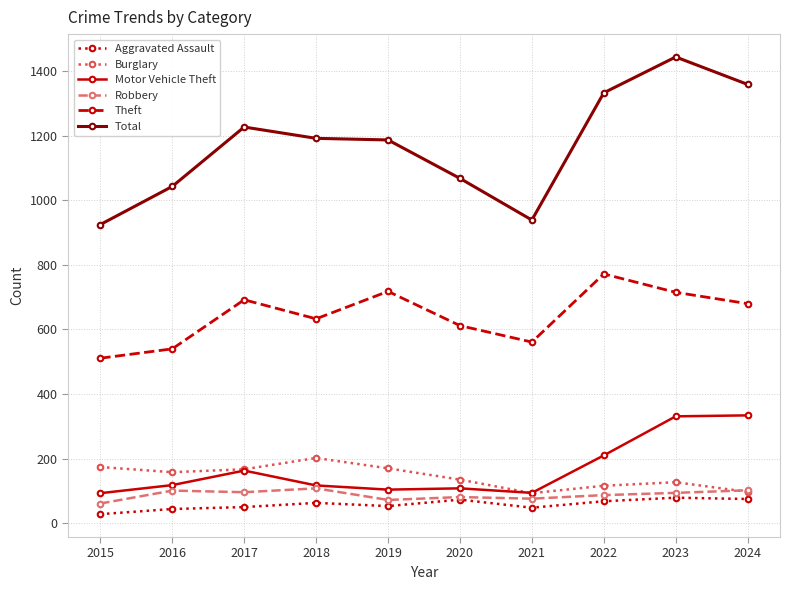

What is the approximate value of Motor Vehicle Theft at 2022?

210